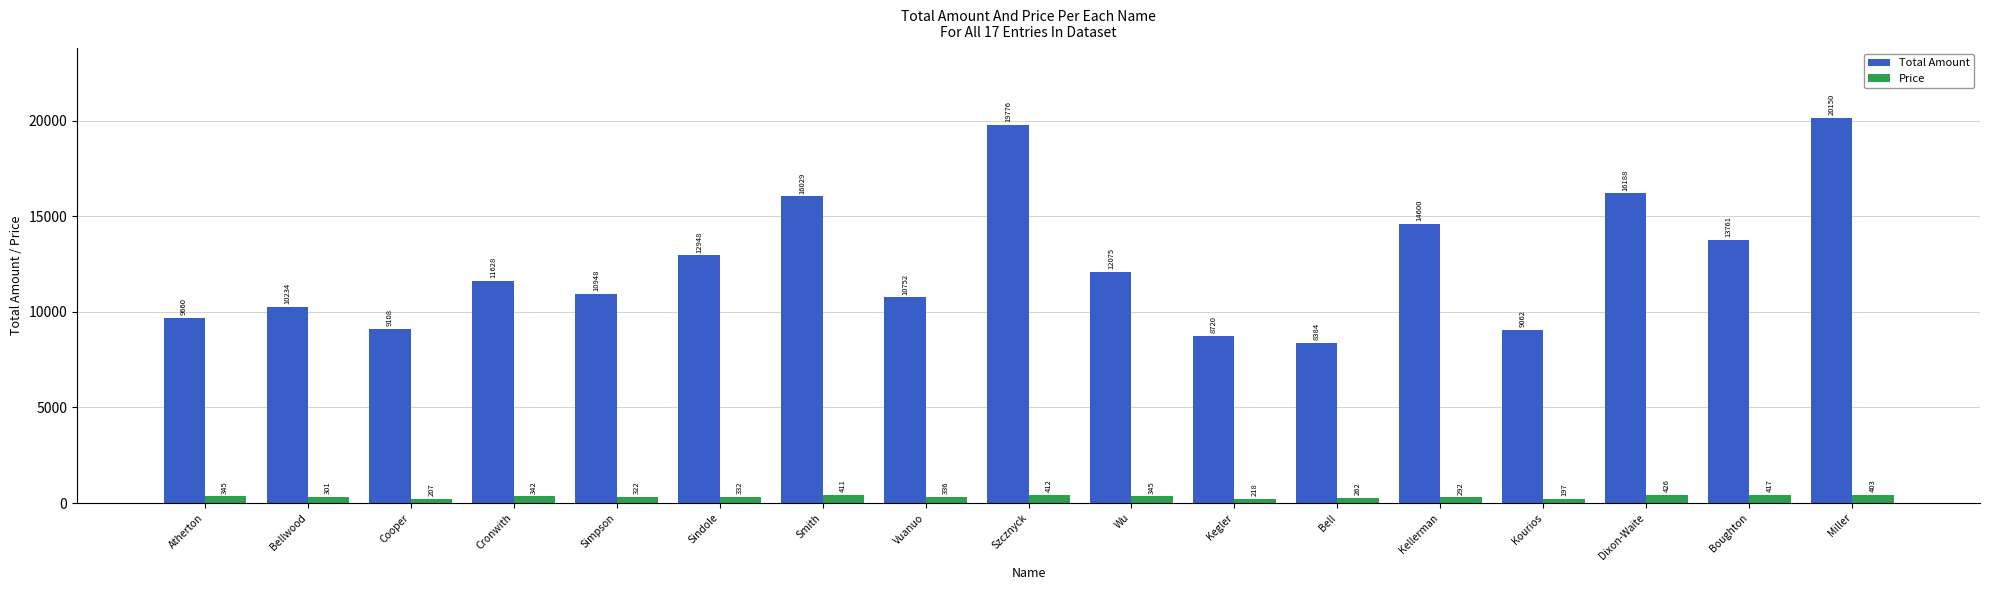

What is the average value of the Price series?

328